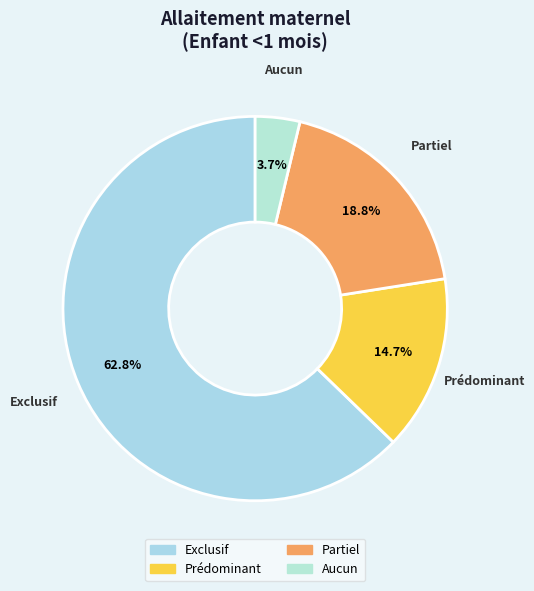

What percentage do Partiel and Prédominant together represent?

33.5%